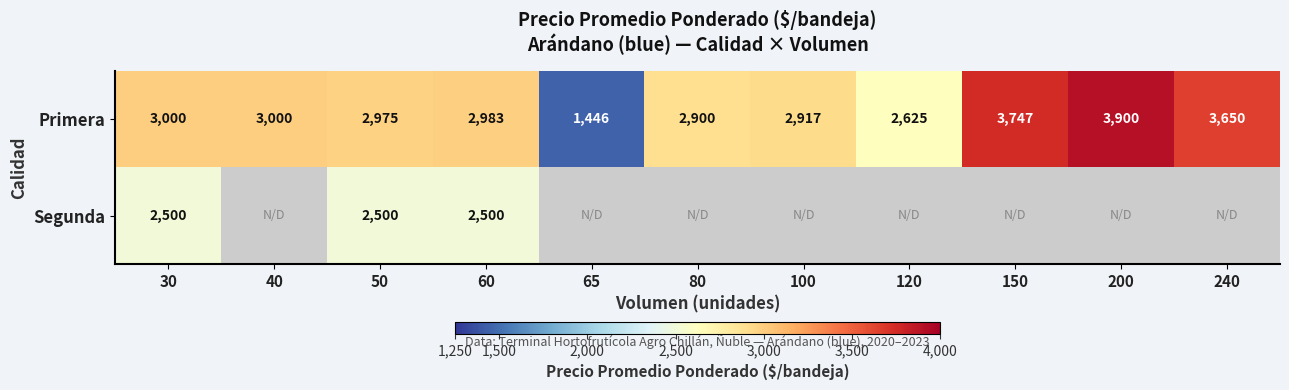

What is the difference between the highest and lowest values at 60?

483